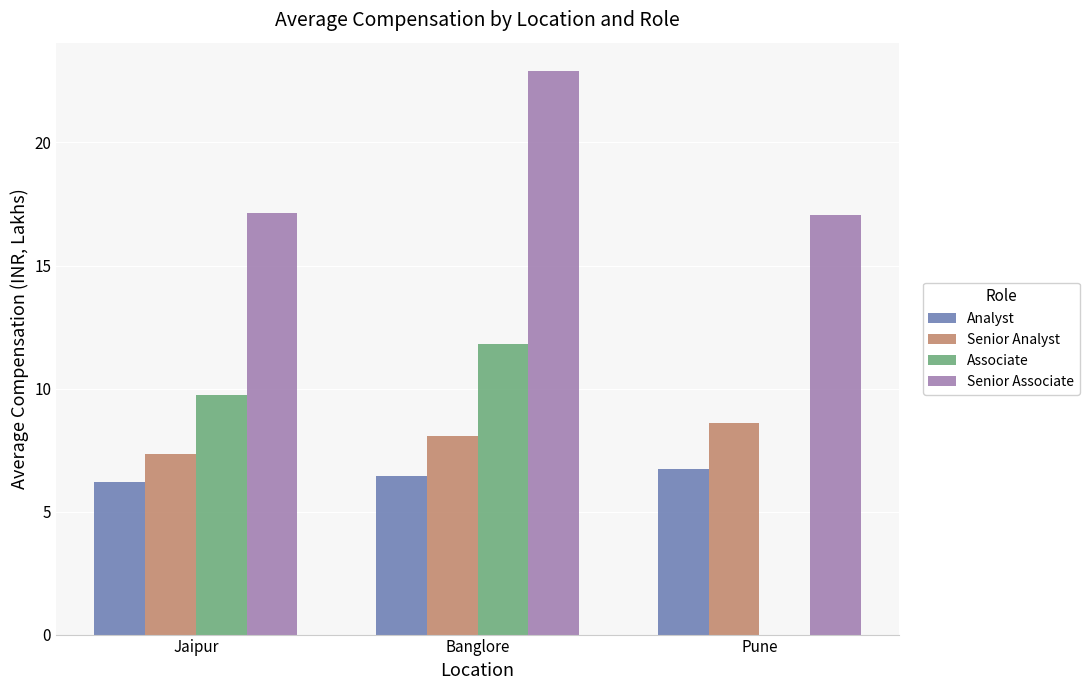

What is the sum of all Analyst values?

19.4